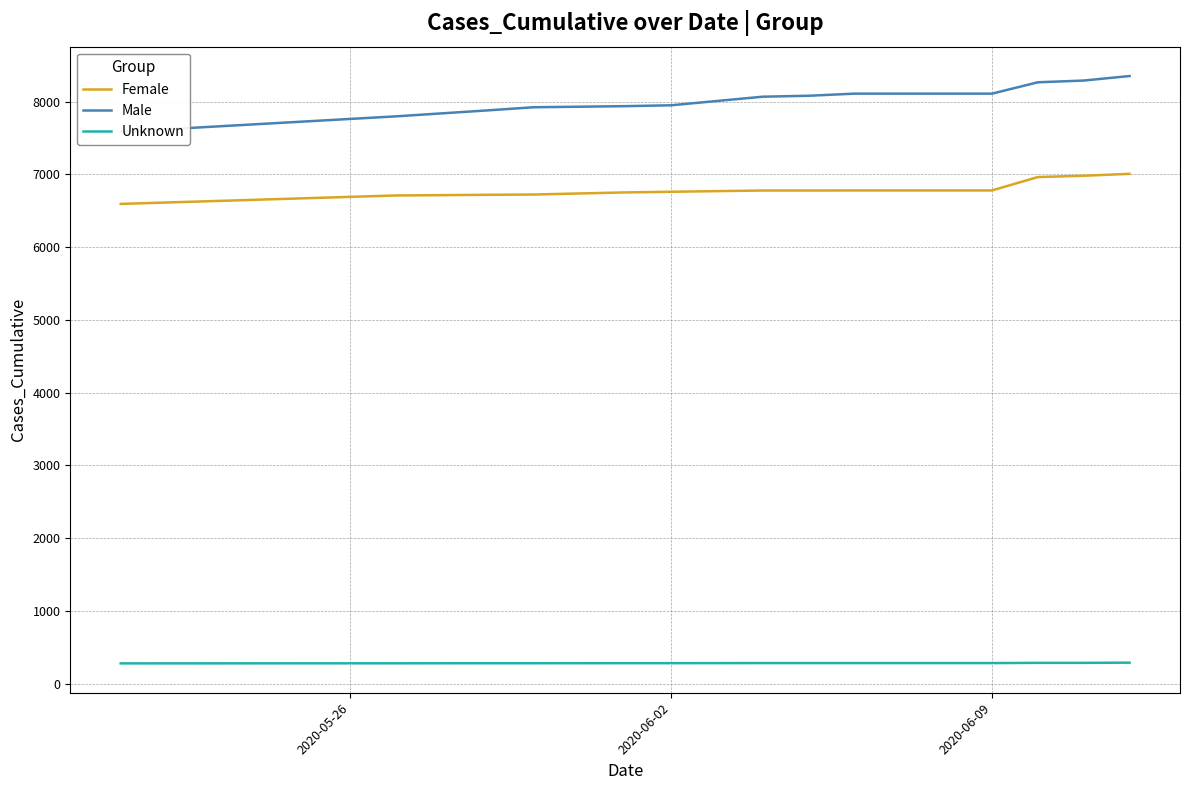

How many lines are shown in the chart?

3